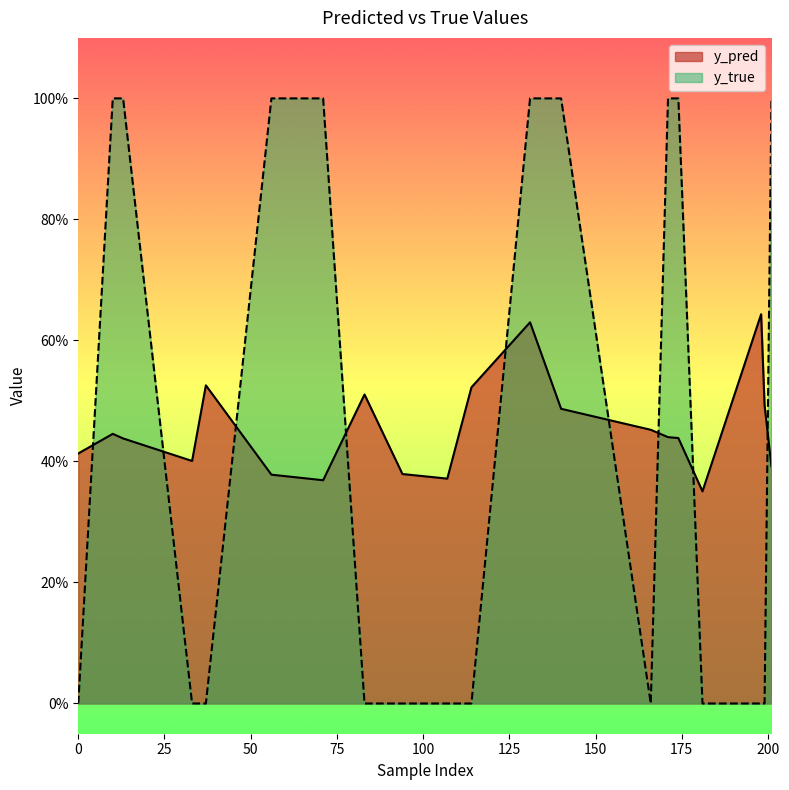

Reading left to right, what are all the values shown in this chart?

y_pred: 0.4	0.4	0.4	0.4	0.5	0.4	0.4	0.5	0.4	0.4	0.5	0.6	0.5	0.5	0.4	0.4	0.4	0.6	0.5	0.4
y_true: 0.0	1.0	1.0	0.0	0.0	1.0	1.0	0.0	0.0	0.0	0.0	1.0	1.0	0.0	1.0	1.0	0.0	0.0	0.0	1.0